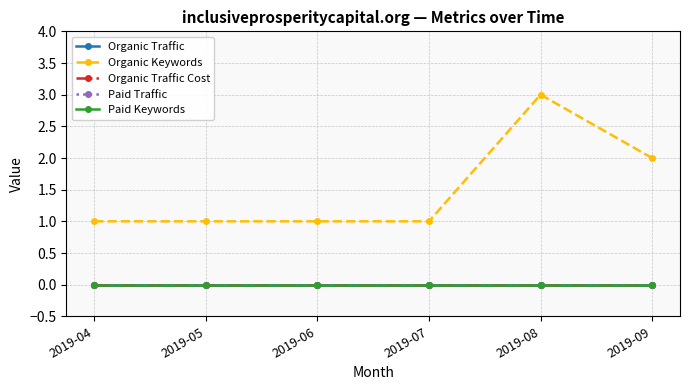

True or false: Organic Traffic Cost and Paid Keywords intersect in this chart.

False